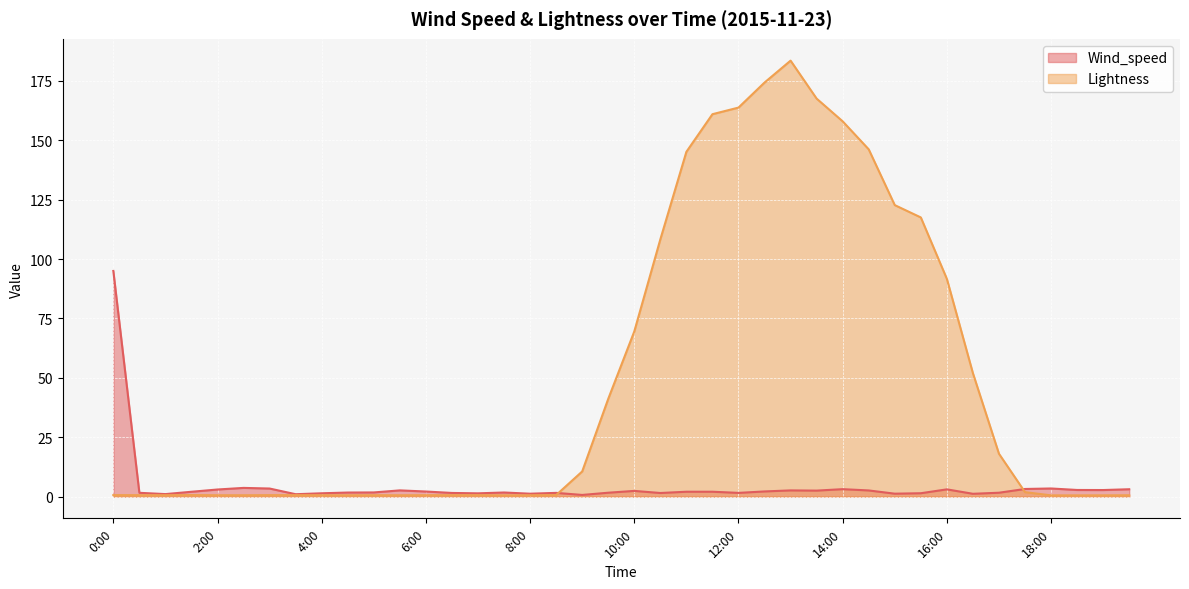

Where do Wind_speed and Lightness first cross each other?

8:30 and 9:00